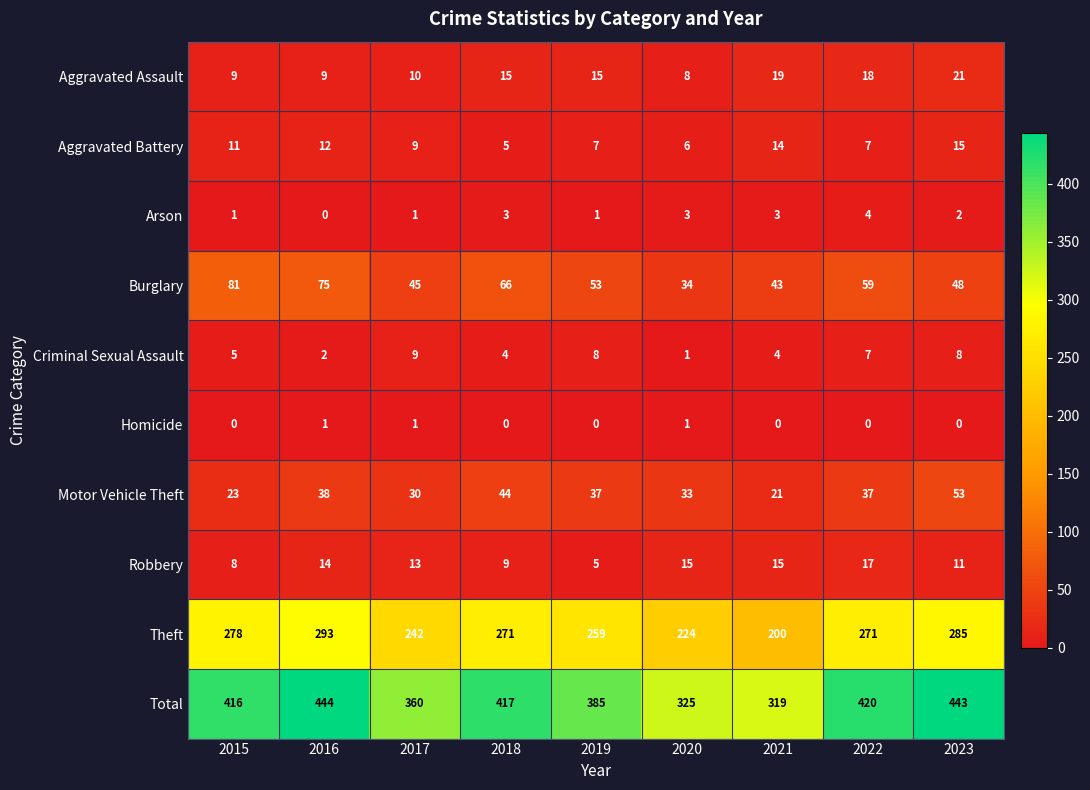

The Total series shows 171 at 2020. True or false?

False